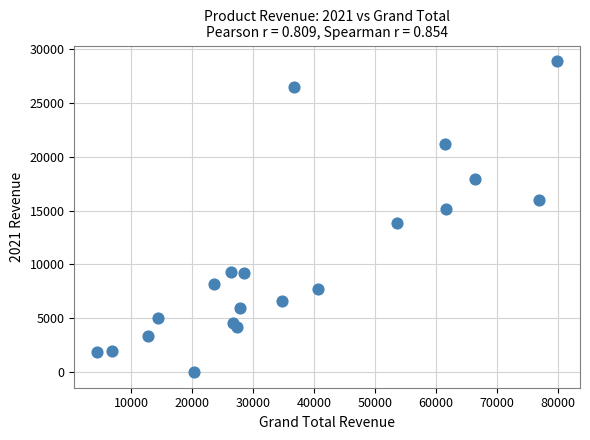

What is the range of Y values (max minus min)?

28885.8